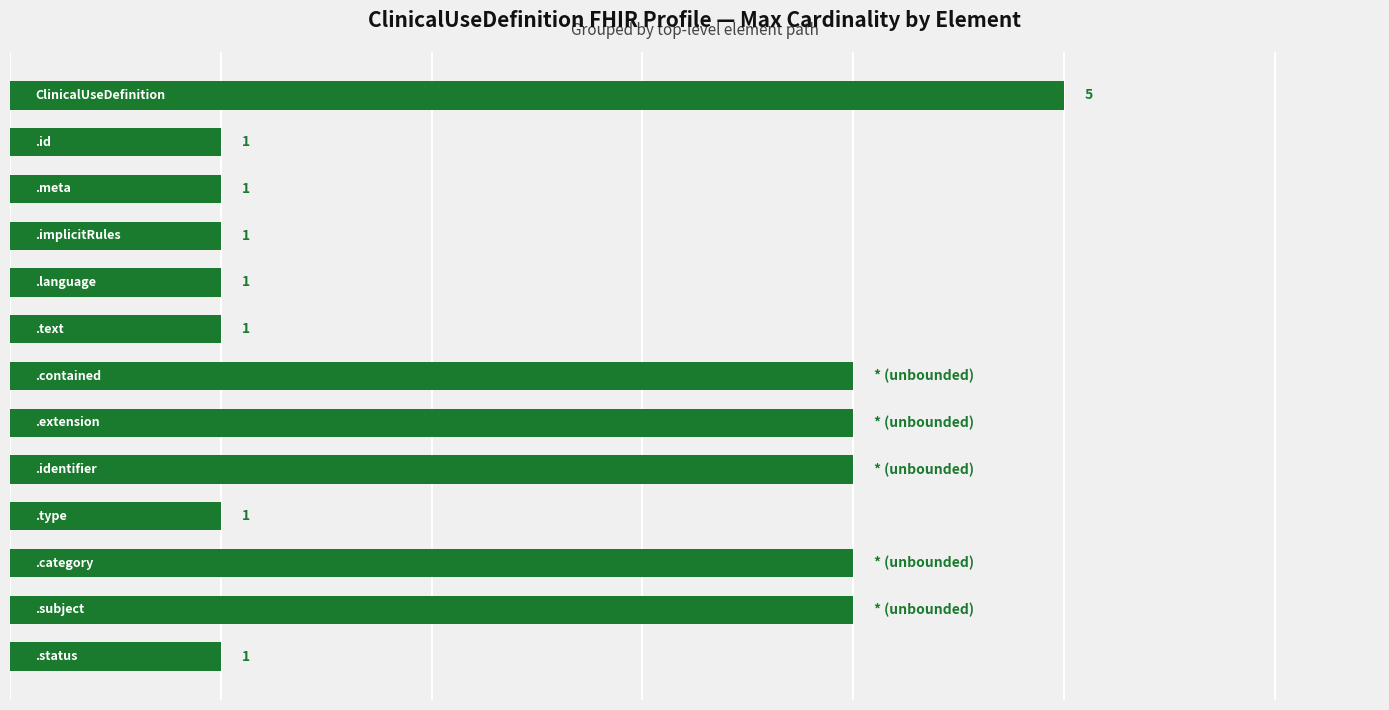

Are the bars horizontal?

Yes